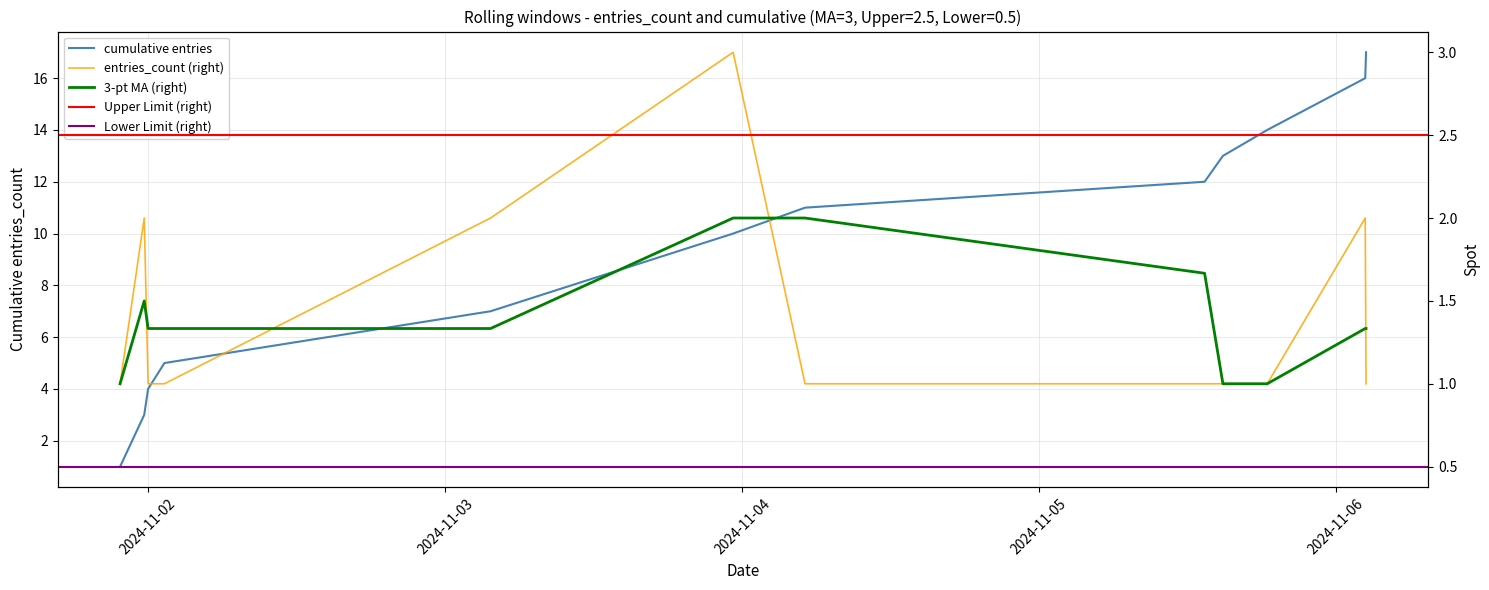

What is the label of the 3rd point from the right?

2024-11-05 18:24:57